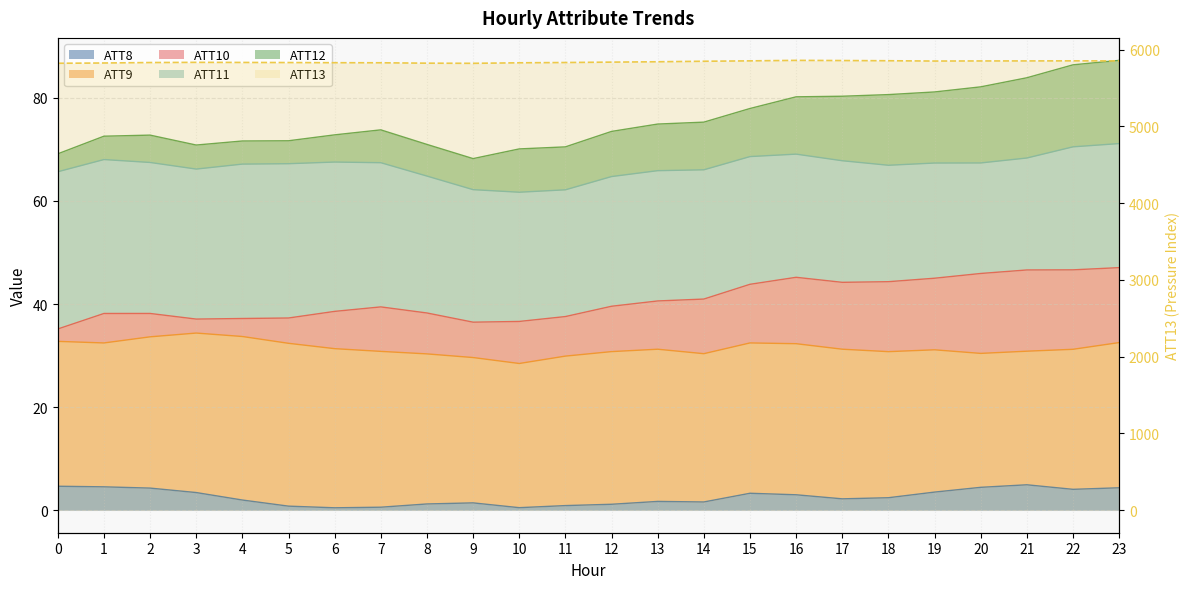

What is the sum of all values?

140189.5